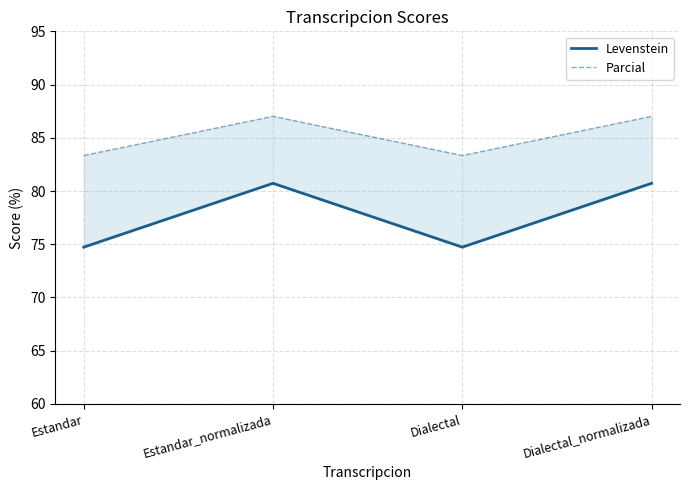

What is the maximum value for Levenstein?

80.7